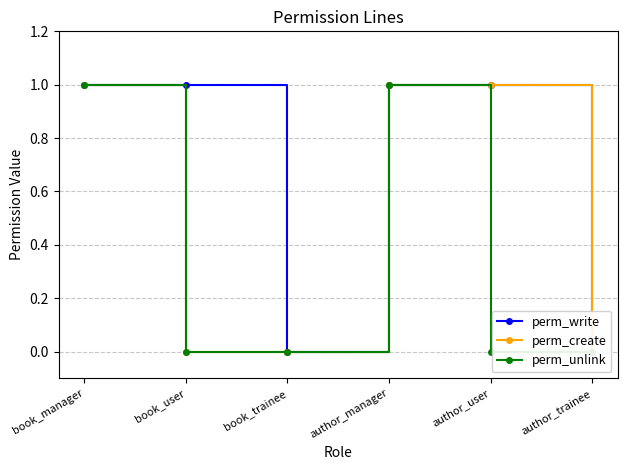

Which series has the largest range (max minus min)?

perm_write